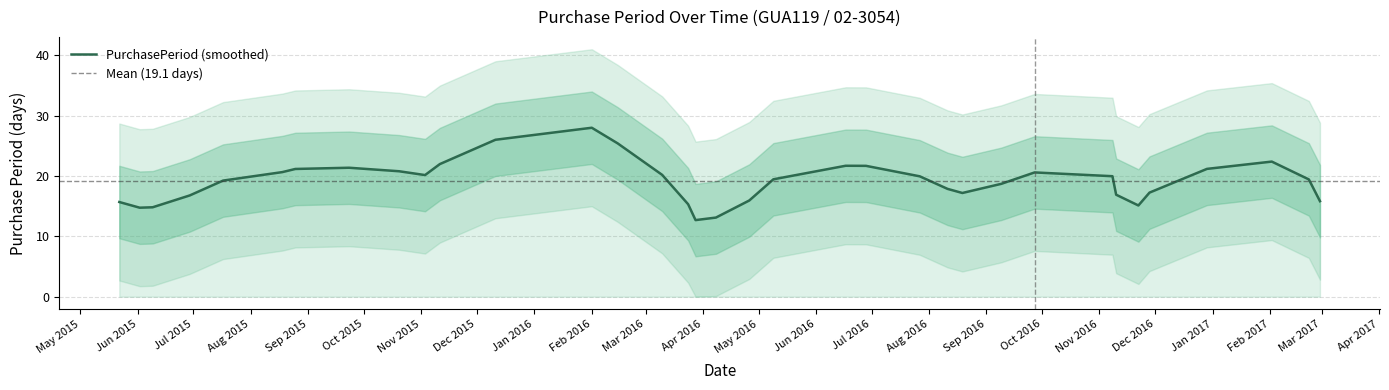

What is the lowest value of the PurchasePeriod (smoothed) series?

12.7